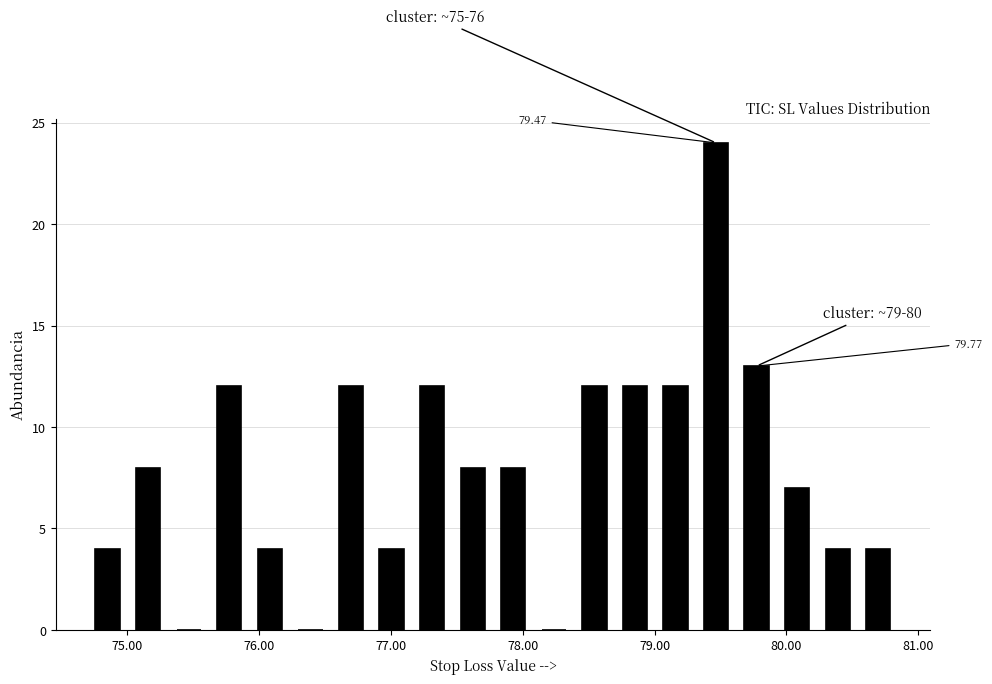

Around what value on the x-axis is the tallest bar? Give the approximate position of its centre, as read against the axis.

79.5